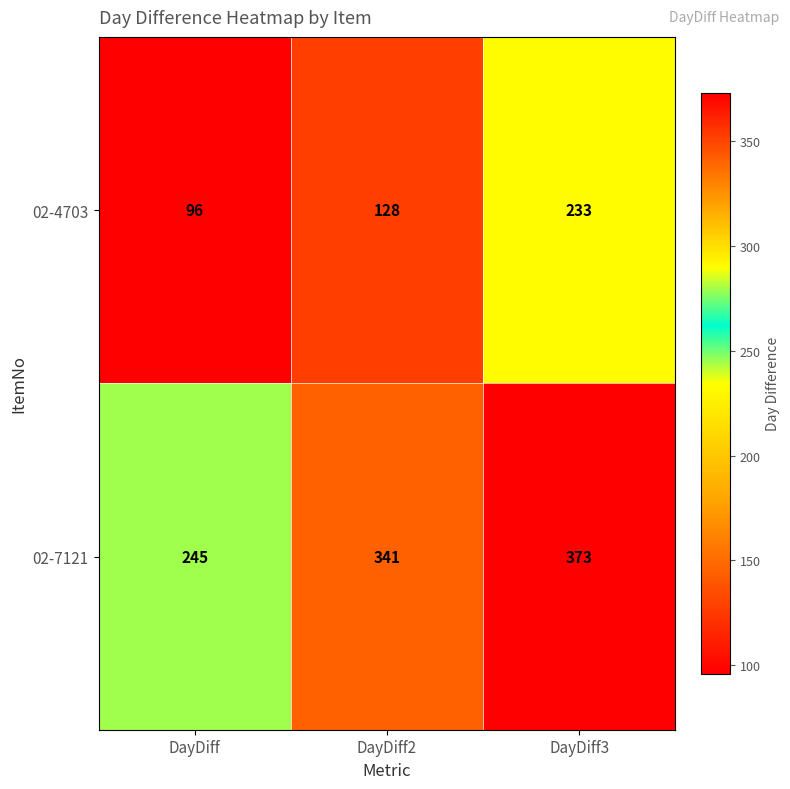

The 02-4703 series shows 128 at DayDiff2. True or false?

True